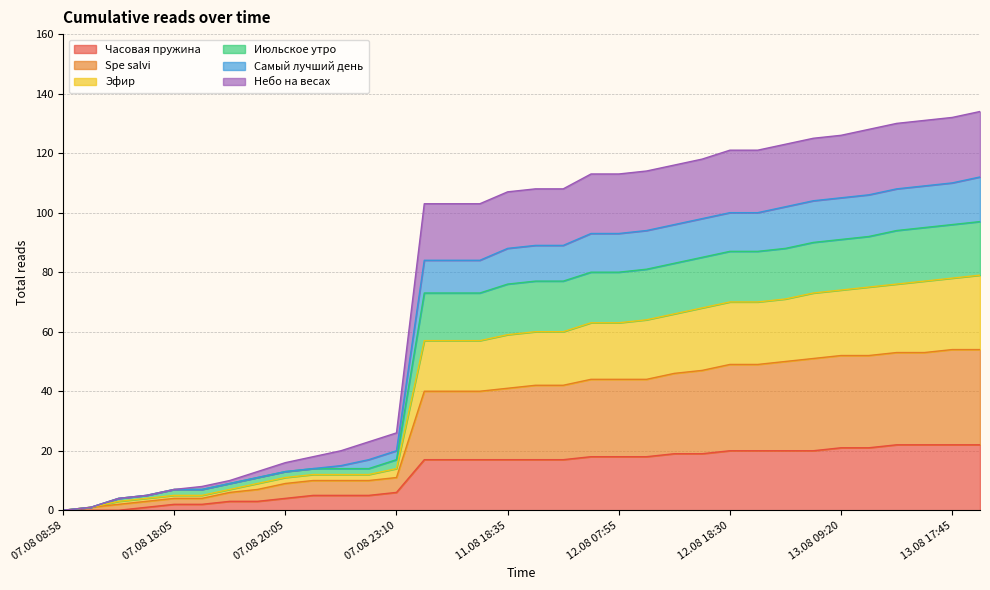

What are all the series names shown in the legend?

Часовая пружина, Spe salvi, Эфир, Июльское утро, Самый лучший день, Небо на весах